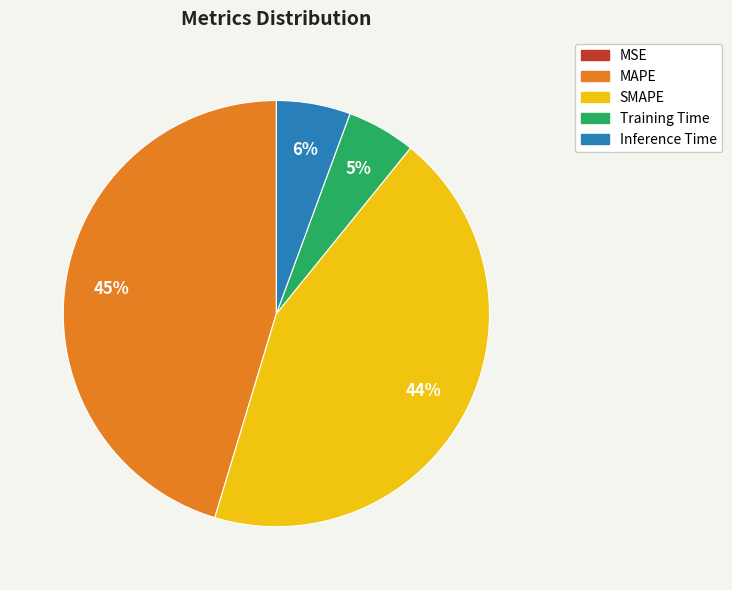

To the nearest percent, what percentage of the pie is SMAPE?

44%